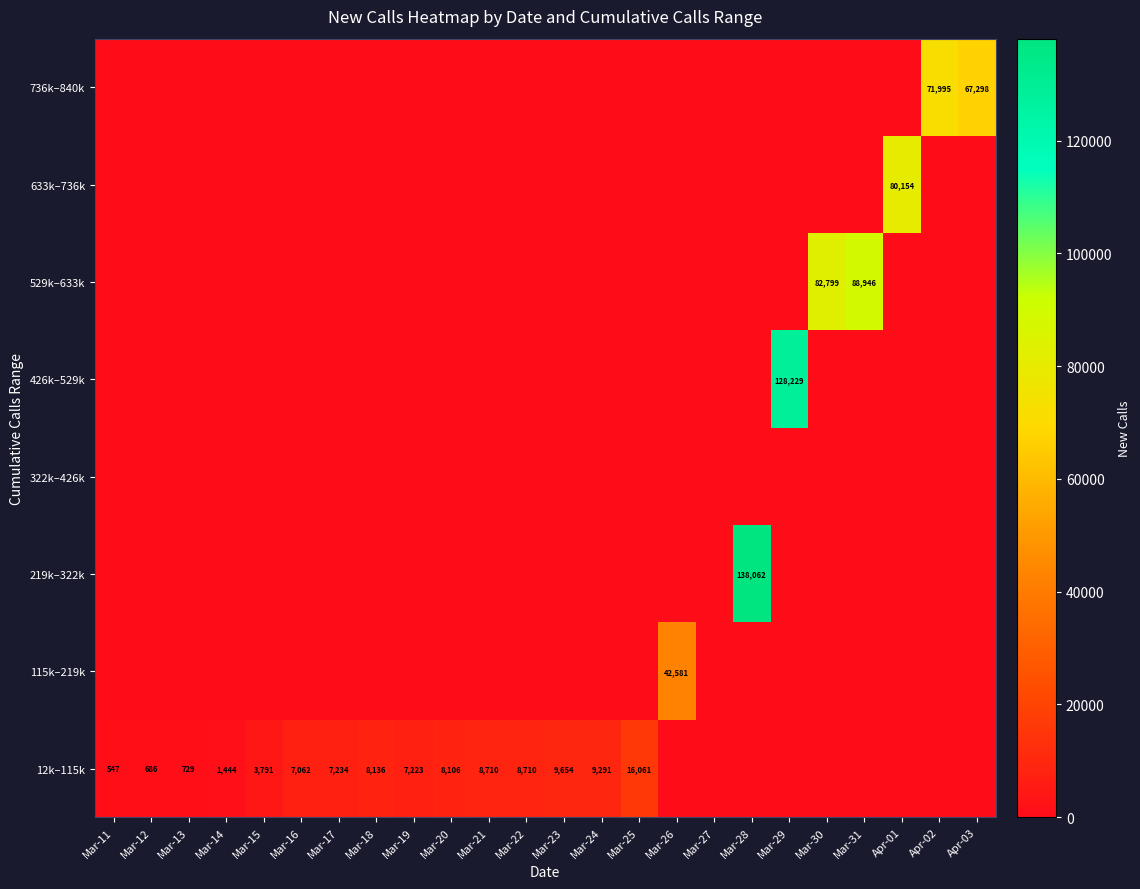

Is the value of 529k–633k at Mar-22 greater than the value of 736k–840k at Mar-18?

No